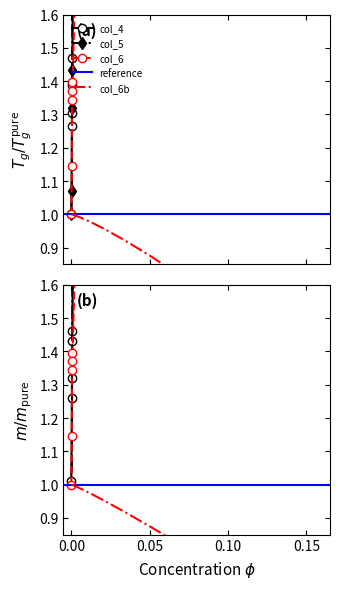

Which series has the widest spread of values?

col_4